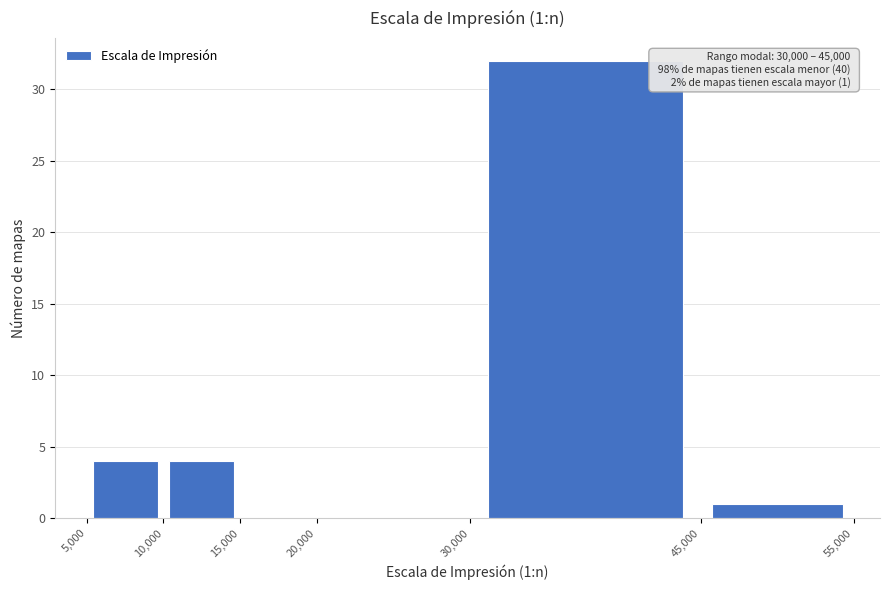

Which range on the x-axis has the tallest bar?

30,000 to 45,000